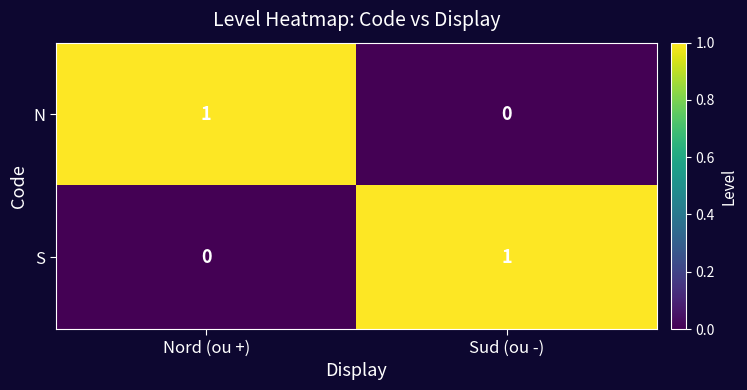

The N series shows 0 at Sud (ou -). True or false?

True